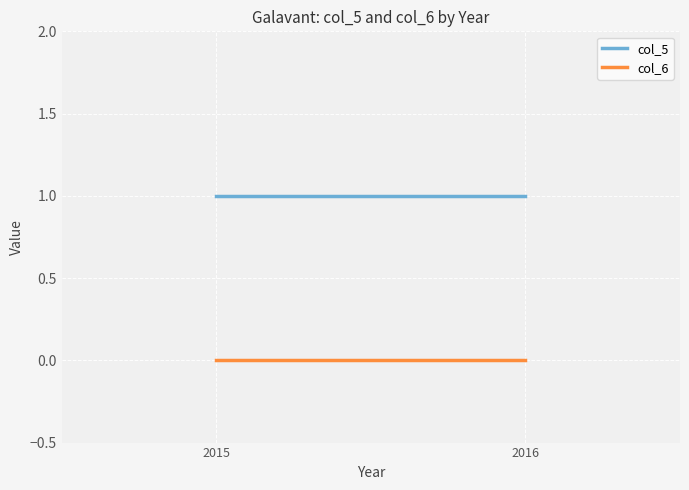

Which category has the highest value across all series?

2015